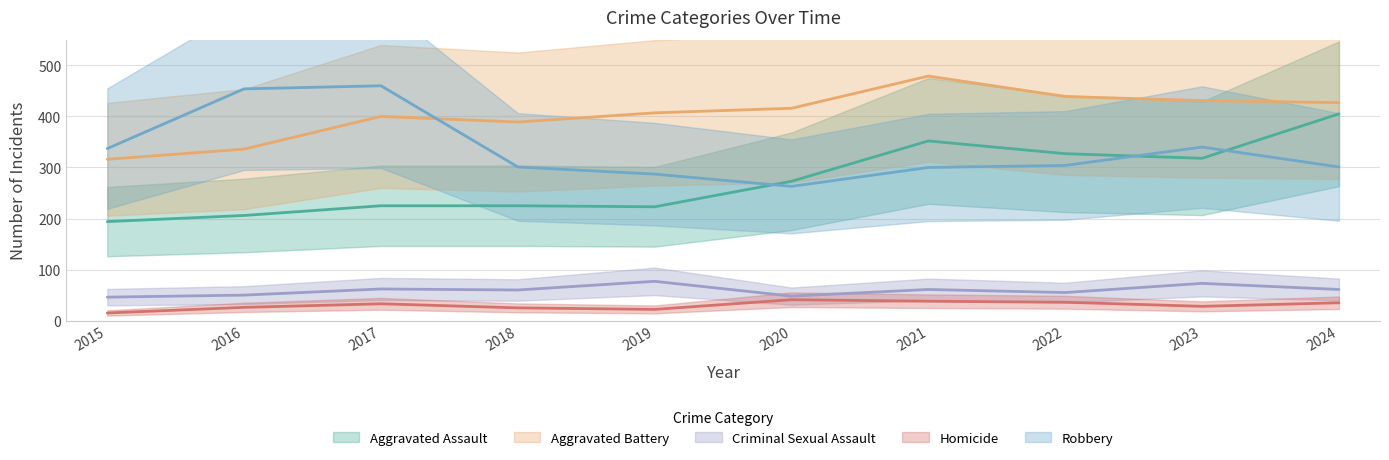

Reading left to right, extract all data points from this chart.

Aggravated Assault: 2015=194	2016=206	2017=225	2018=225	2019=223	2020=273	2021=352	2022=327	2023=318	2024=405
Aggravated Battery: 2015=316	2016=336	2017=400	2018=389	2019=407	2020=416	2021=479	2022=439	2023=431	2024=427
Criminal Sexual Assault: 2015=46	2016=50	2017=62	2018=60	2019=77	2020=48	2021=61	2022=55	2023=73	2024=61
Homicide: 2015=15	2016=26	2017=33	2018=25	2019=22	2020=41	2021=38	2022=36	2023=28	2024=35
Robbery: 2015=337	2016=454	2017=460	2018=301	2019=287	2020=263	2021=300	2022=304	2023=340	2024=301